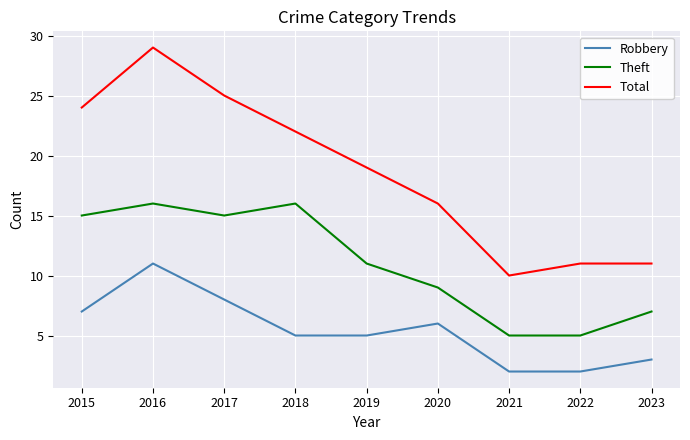

What is the minimum value for Total?

10